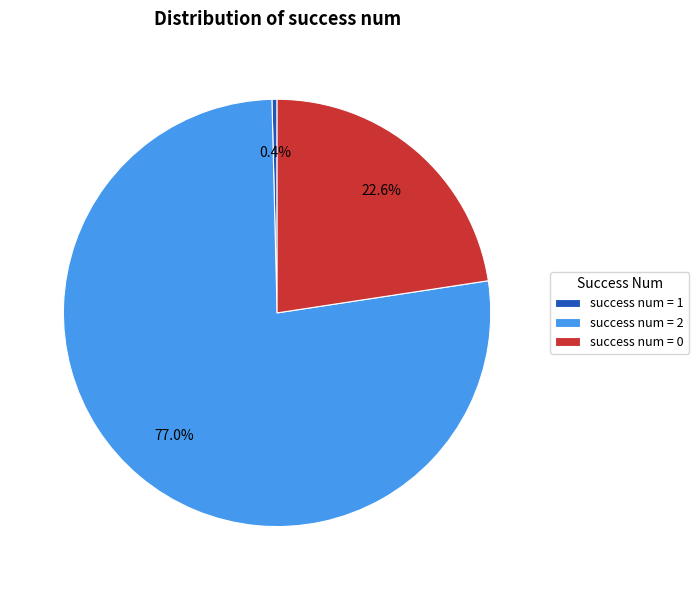

What percentage do success num = 2 and success num = 0 together represent?

99.6%